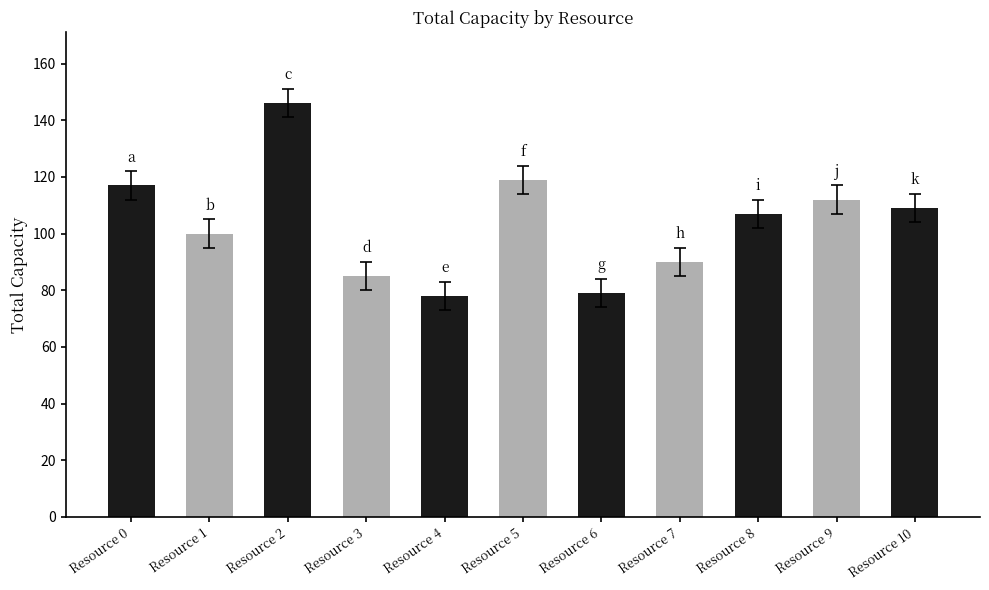

What is the change in value from Resource 5 to Resource 10?

-10